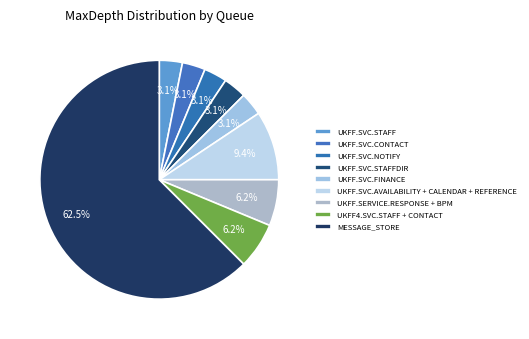

How many slices are in this pie chart?

9